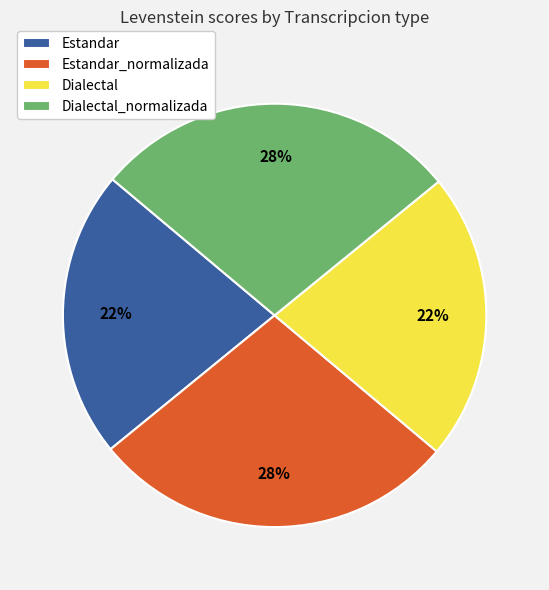

What is the ratio of the value at Dialectal to the value at Dialectal_normalizada?

0.8